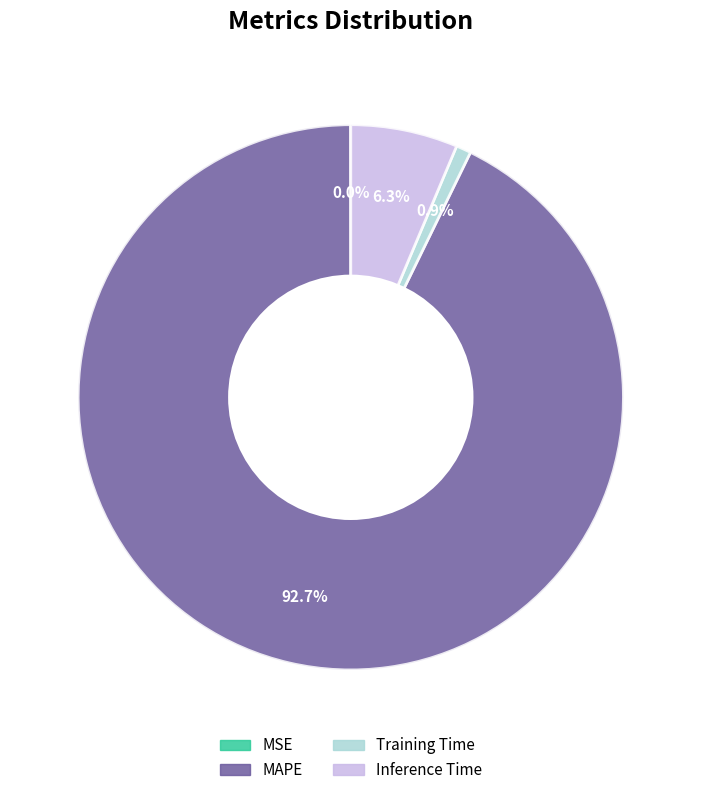

Which slice is the largest?

MAPE